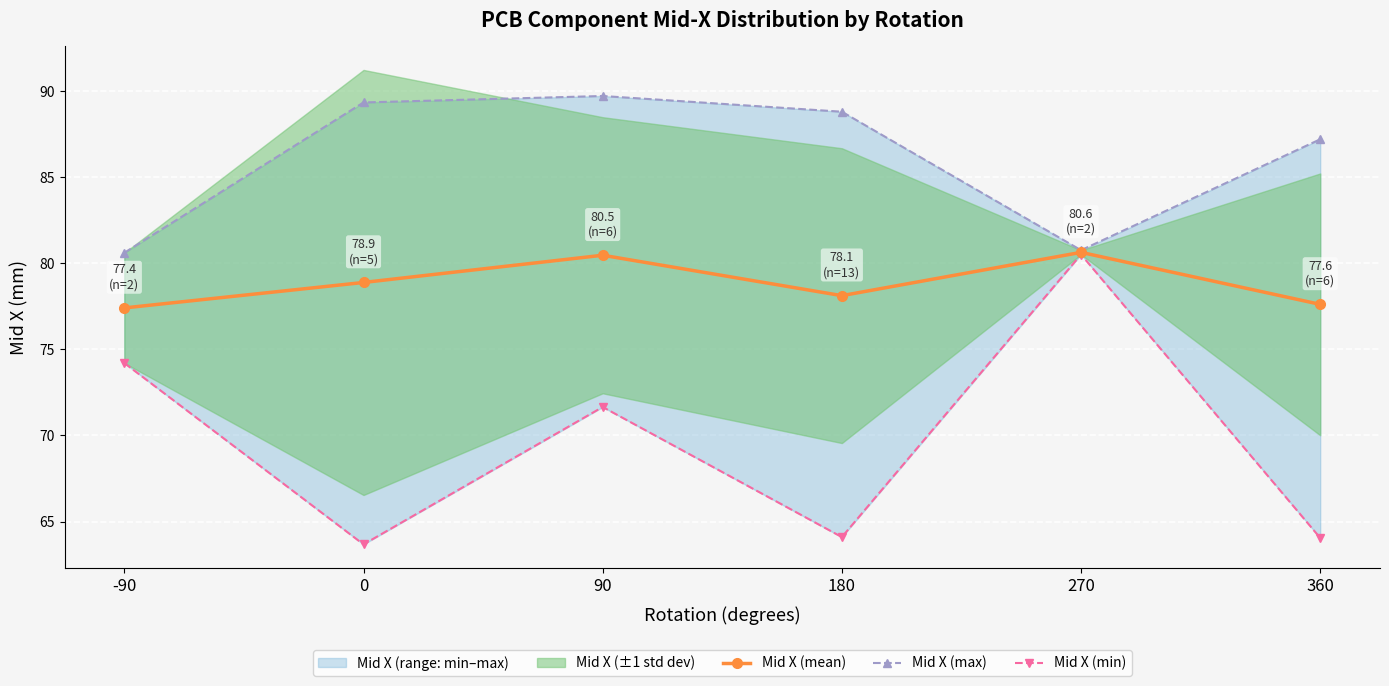

How many values in the Mid X (min) series exceed 71?

3